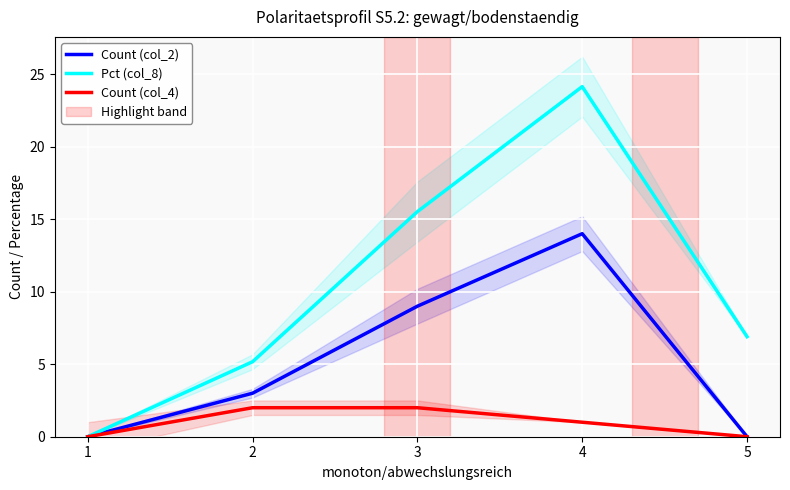

Reading left to right, list all the values displayed in this chart.

Count (col_2): 1=0.0	2=3.0	3=9.0	4=14.0	5=0.0
Pct (col_8): 1=0.0	2=5.2	3=15.5	4=24.1	5=6.9
Count (col_4): 1=0.0	2=2.0	3=2.0	4=1.0	5=0.0